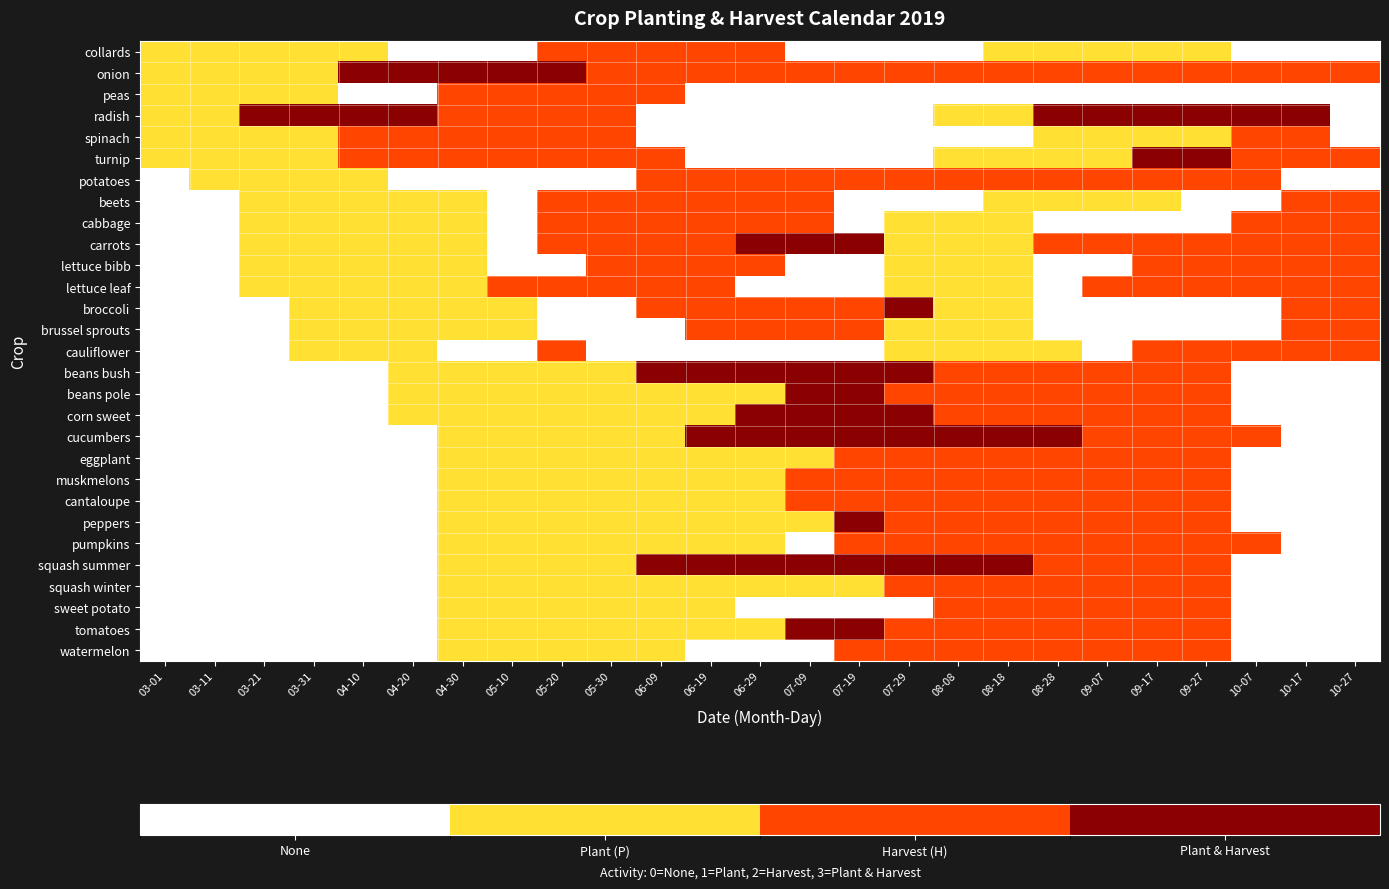

How many categories are shown in the chart?

25